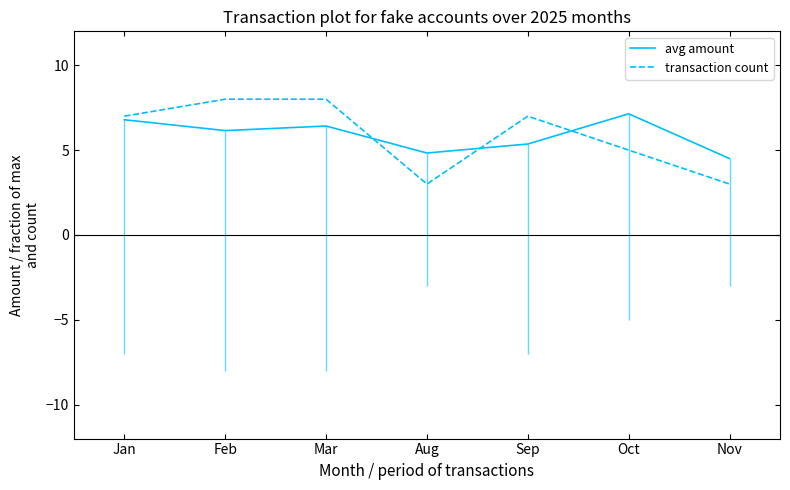

What is the smallest value displayed?

3.0